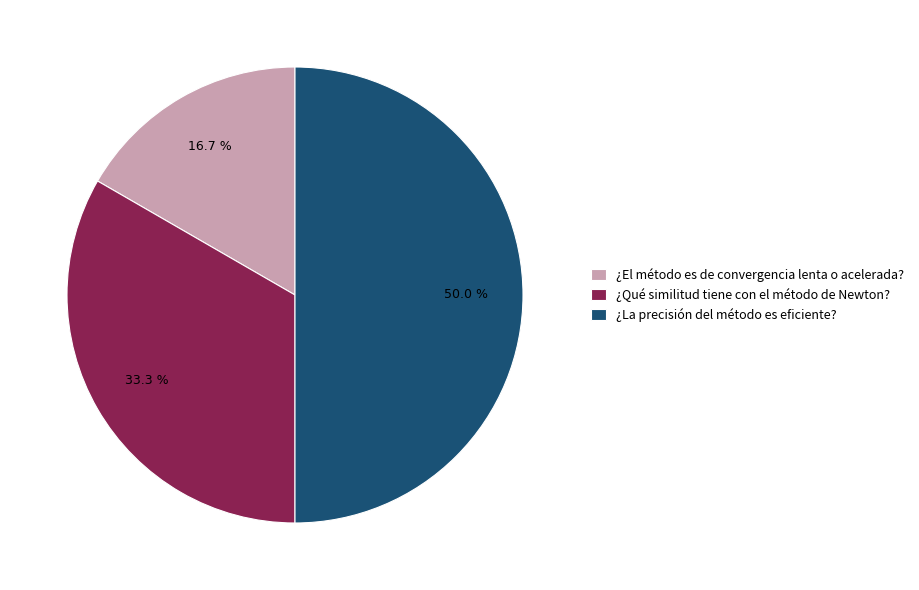

Does ¿Qué similitud tiene con el método de Newton? represent more than half of the total?

No